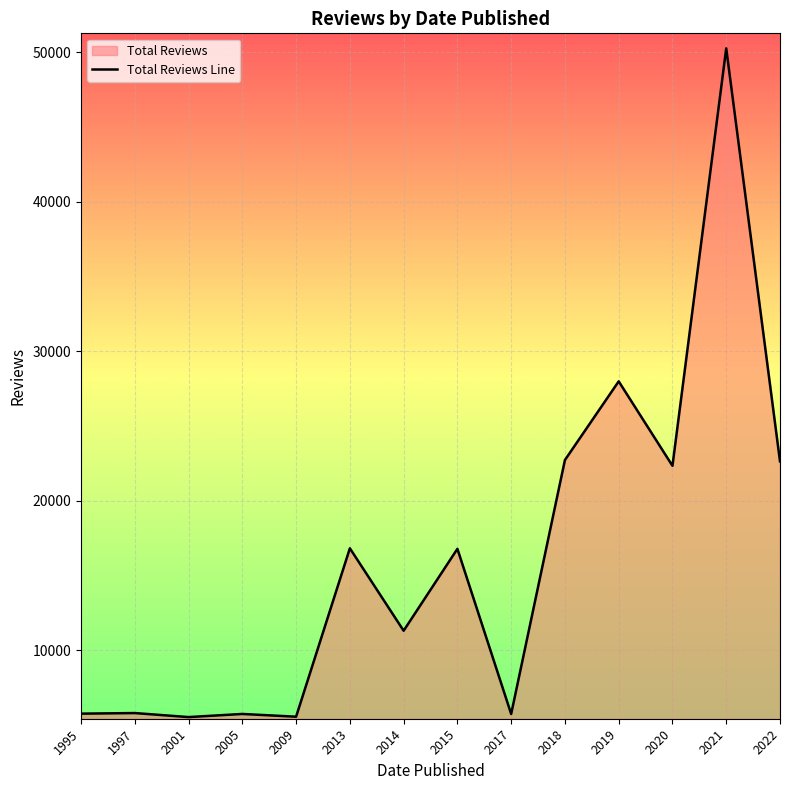

Rank the categories by value from lowest to highest.

2001, 2009, 2017, 2005, 1995, 1997, 2014, 2015, 2013, 2020, 2022, 2018, 2019, 2021